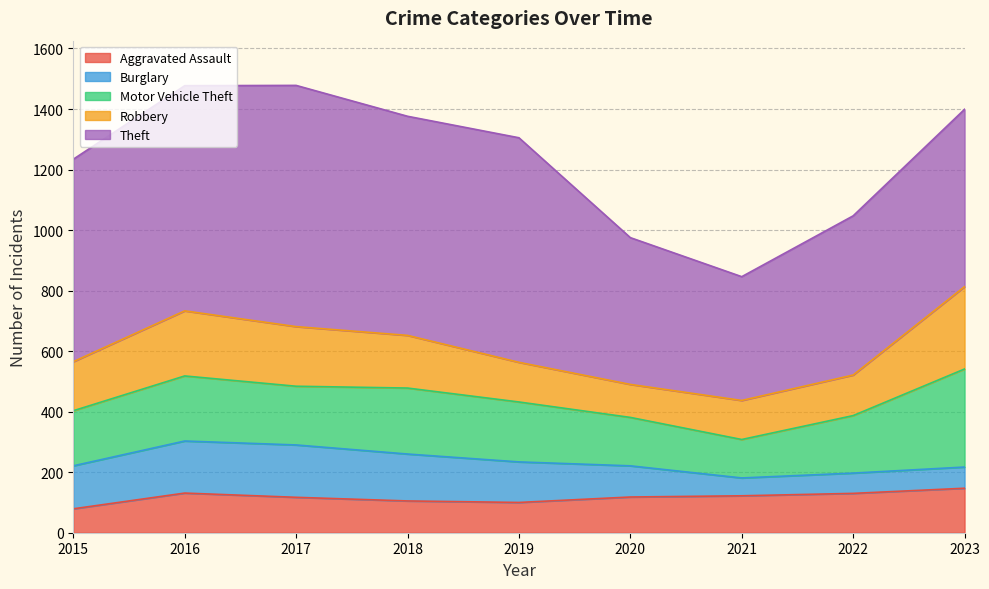

Is it true that Burglary equals 172 at 2016?

True